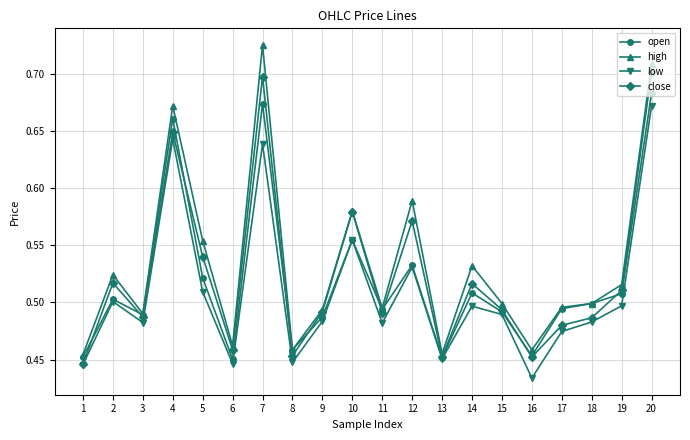

Is this an area chart (filled region under the line)?

No